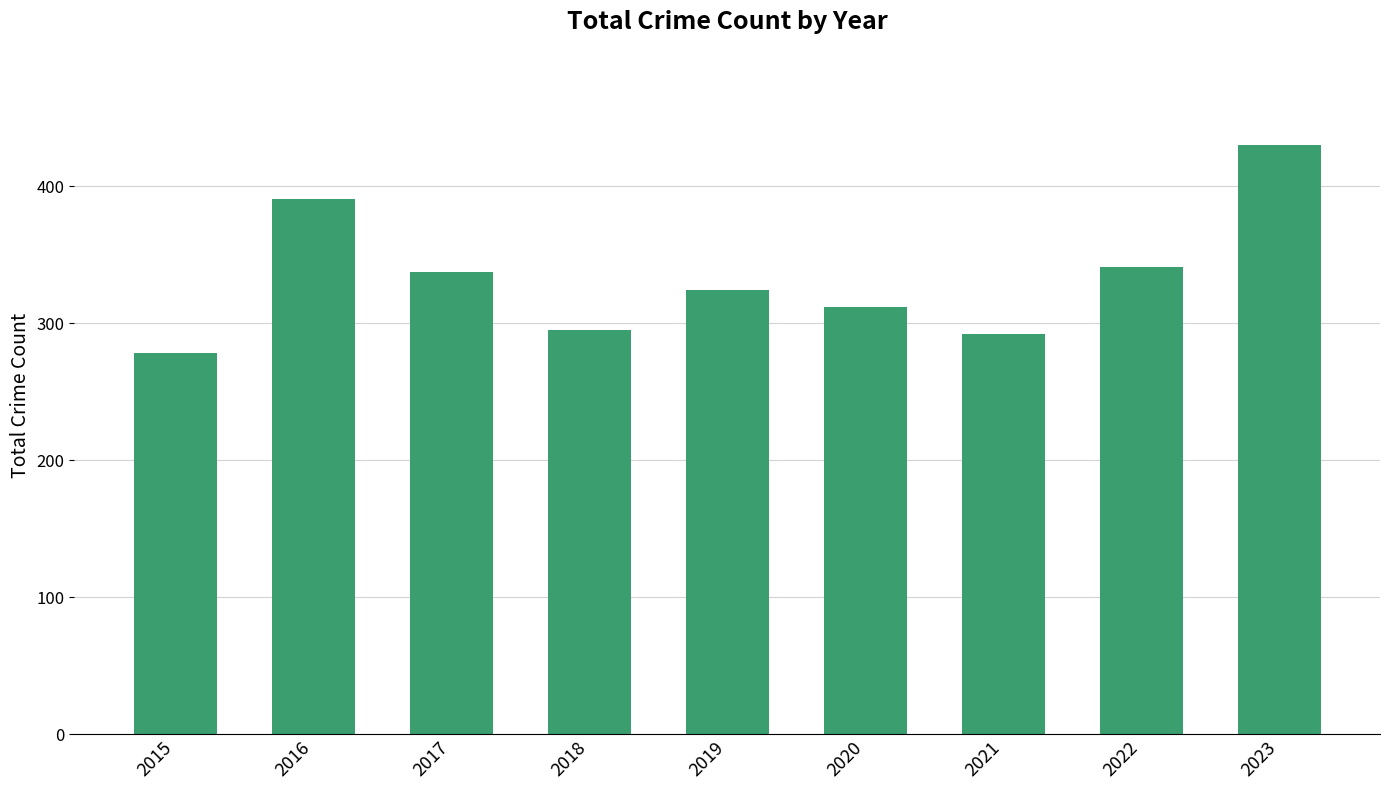

The value at 2021 is 159. True or false?

False